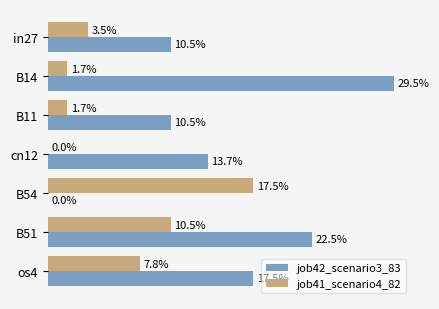

What are all the series names shown in the legend?

job42_scenario3_83, job41_scenario4_82